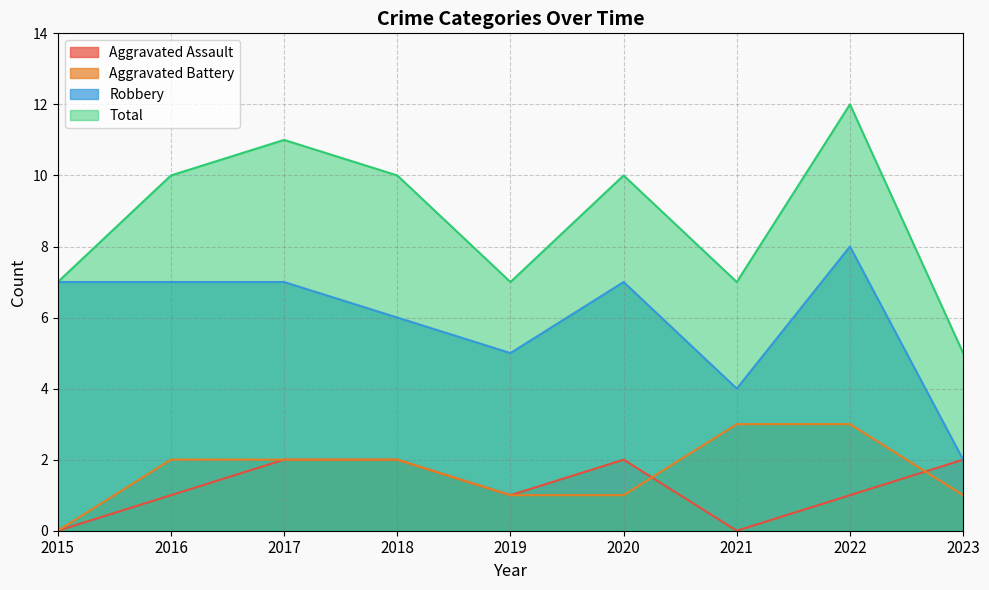

What are all the series names shown in the legend?

Aggravated Assault, Aggravated Battery, Robbery, Total